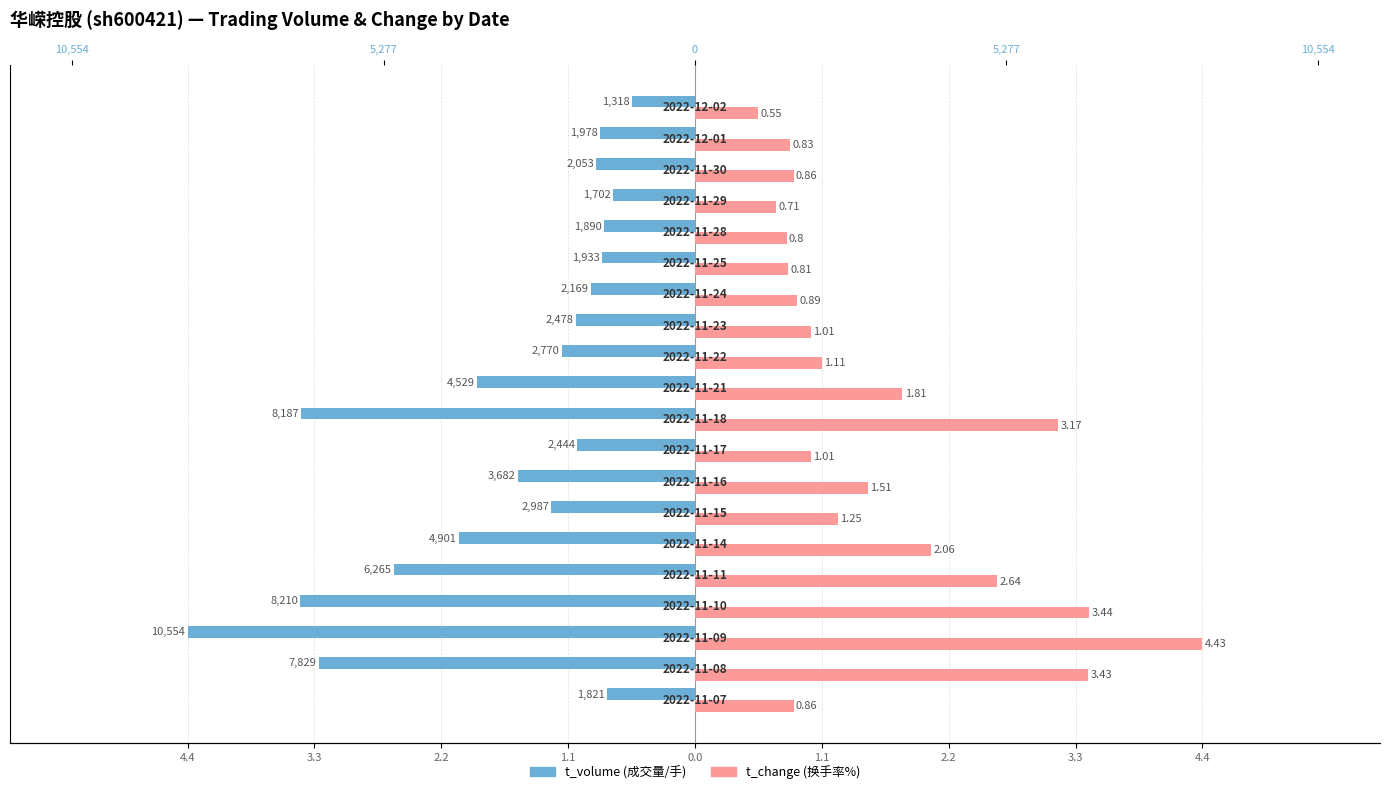

What are all the series names shown in the legend?

t_volume, t_change